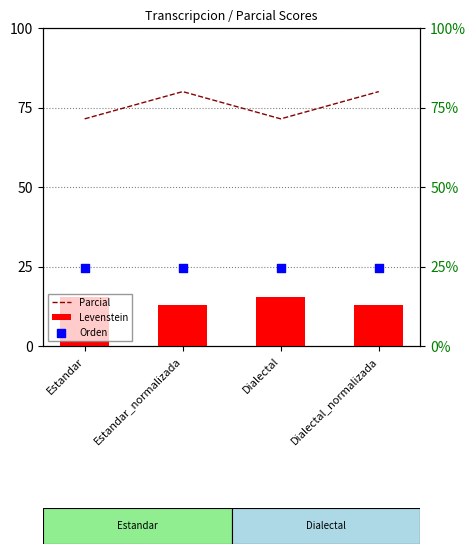

What is the total value across all series at Dialectal_normalizada?

117.2